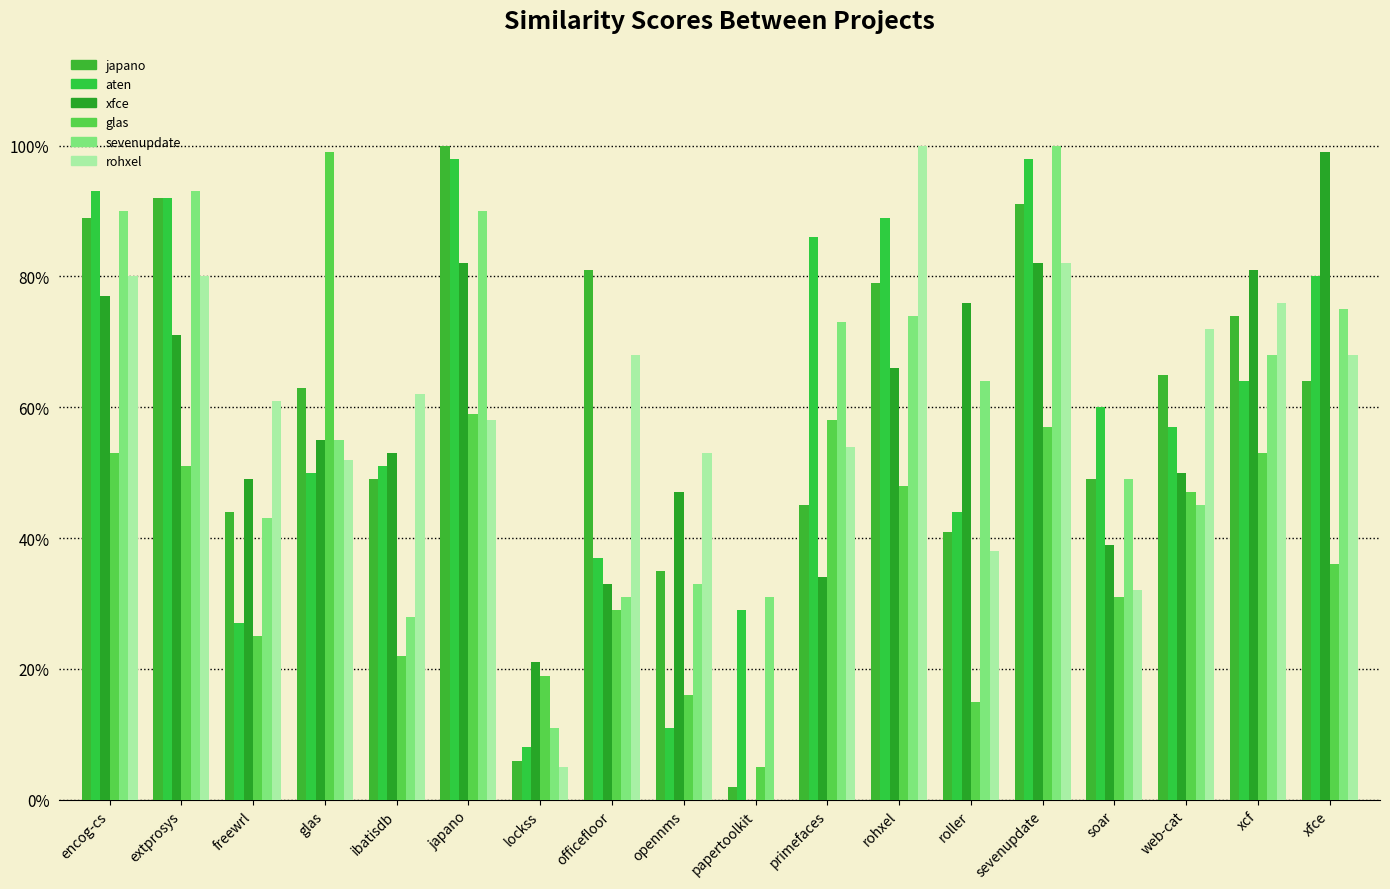

True or false: glas.csv has a value of 0.6 at rohxel.

False